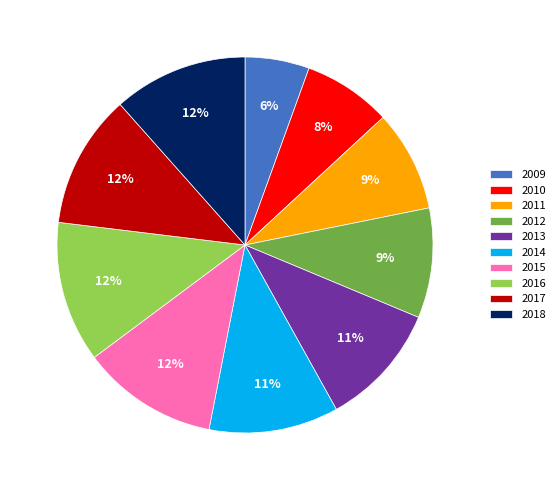

To the nearest percent, what is the average slice percentage?

10%